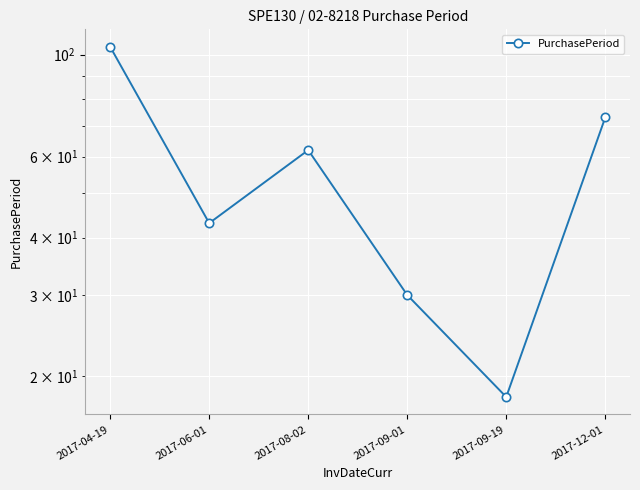

How many interior local peaks (higher than both neighbors) does the data have?

1